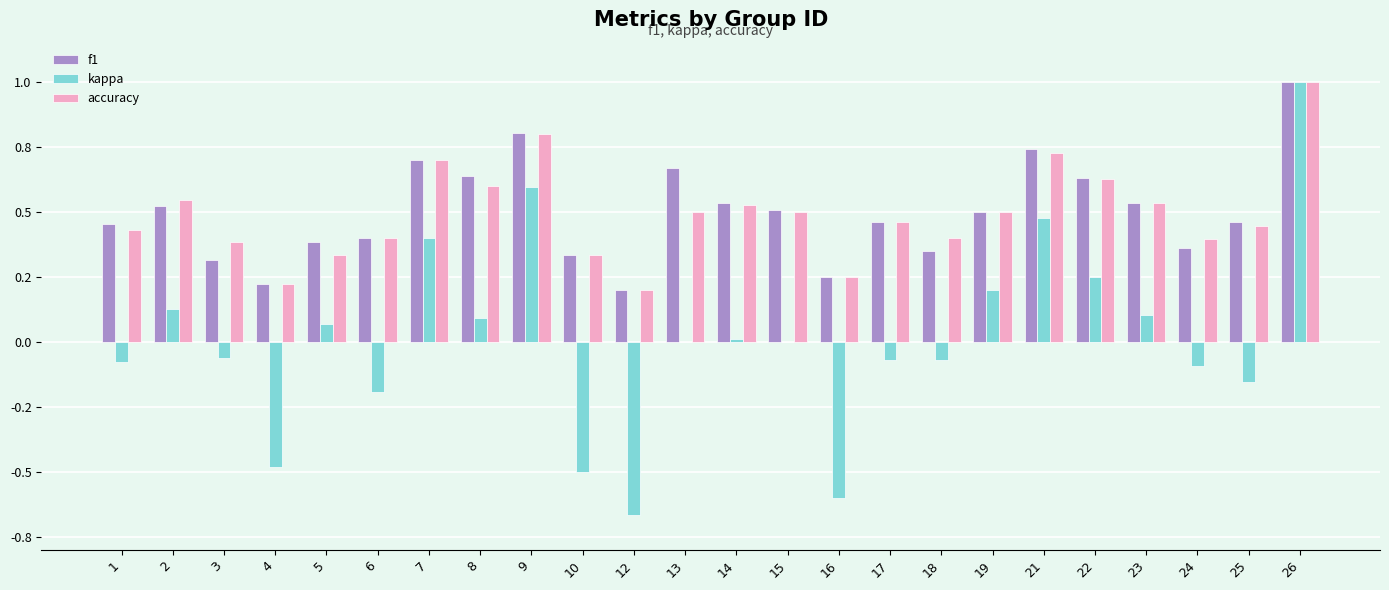

Reading left to right, extract all data points from this chart.

f1: 0.5	0.5	0.3	0.2	0.4	0.4	0.7	0.6	0.8	0.3	0.2	0.7	0.5	0.5	0.2	0.5	0.3	0.5	0.7	0.6	0.5	0.4	0.5	1.0
kappa: -0.1	0.1	-0.1	-0.5	0.1	-0.2	0.4	0.1	0.6	-0.5	-0.7	0.0	0.0	0.0	-0.6	-0.1	-0.1	0.2	0.5	0.2	0.1	-0.1	-0.2	1.0
accuracy: 0.4	0.5	0.4	0.2	0.3	0.4	0.7	0.6	0.8	0.3	0.2	0.5	0.5	0.5	0.2	0.5	0.4	0.5	0.7	0.6	0.5	0.4	0.4	1.0